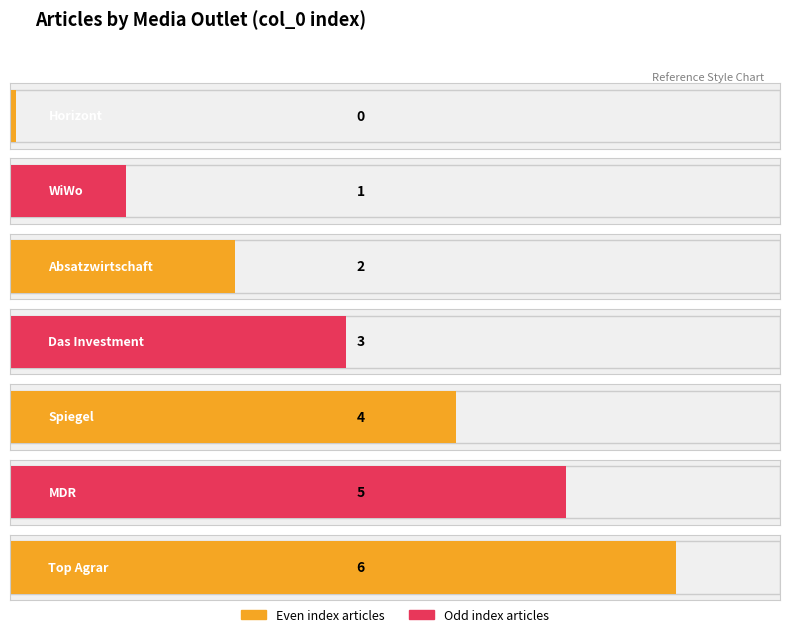

At which label does the data first exceed 3?

Spiegel